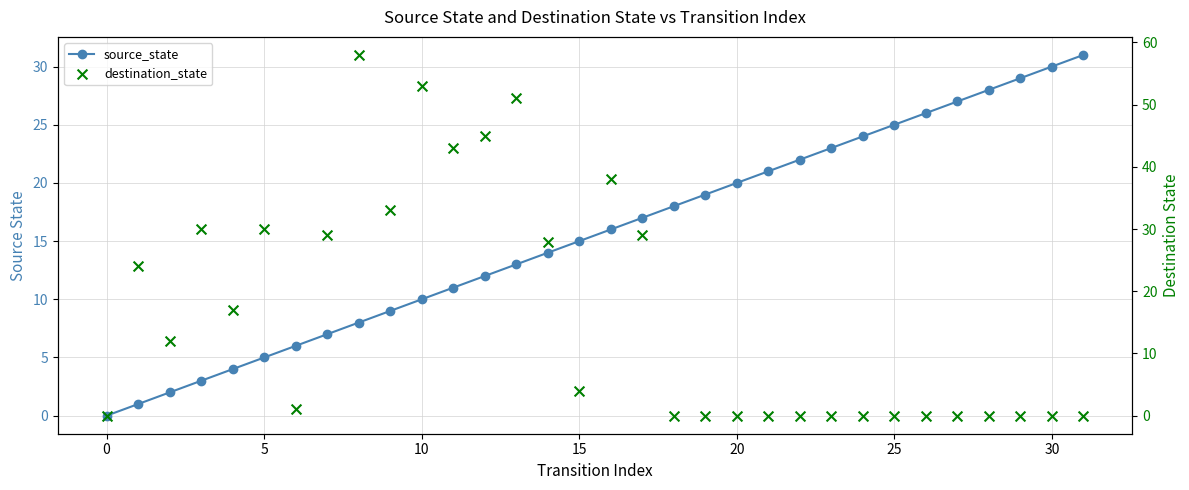

Which series reaches the maximum Y coordinate?

destination_state